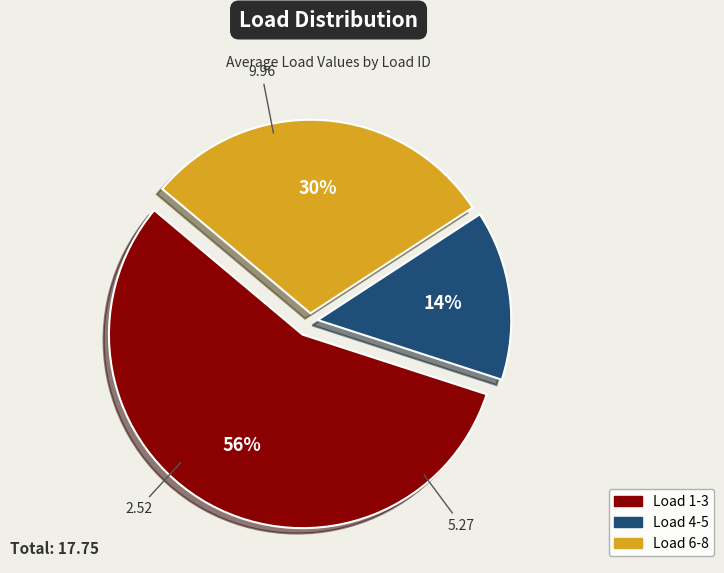

Does any single category account for the majority?

Yes